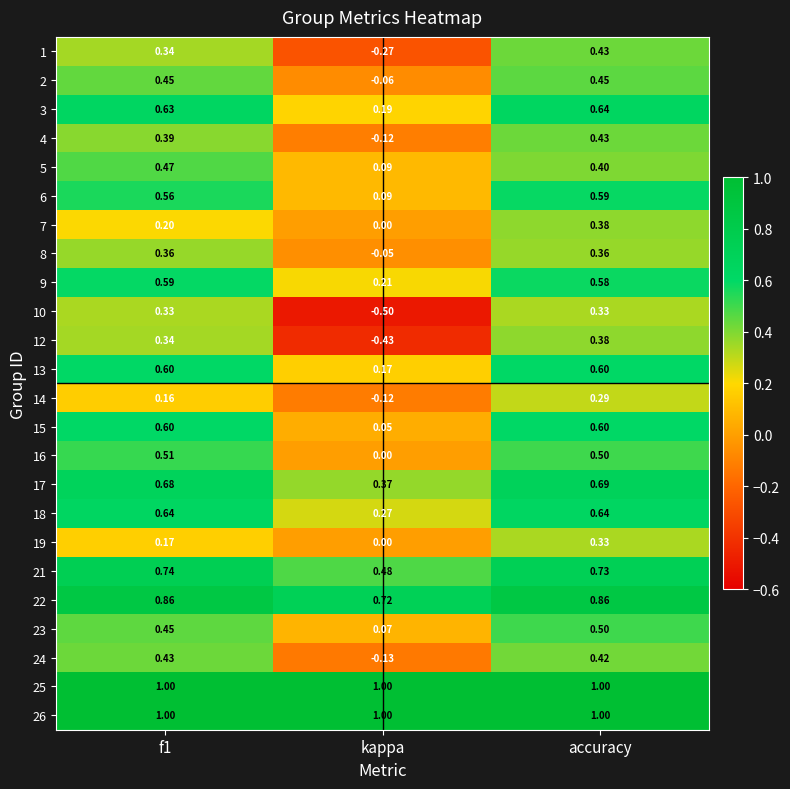

Count the number of data series in this chart.

24